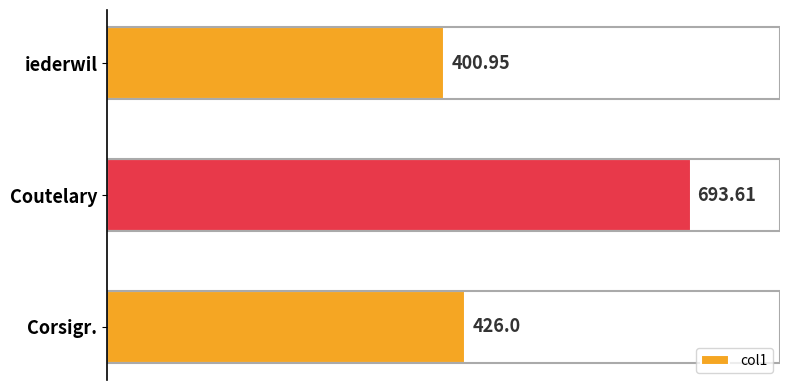

How many series are shown in this chart?

1